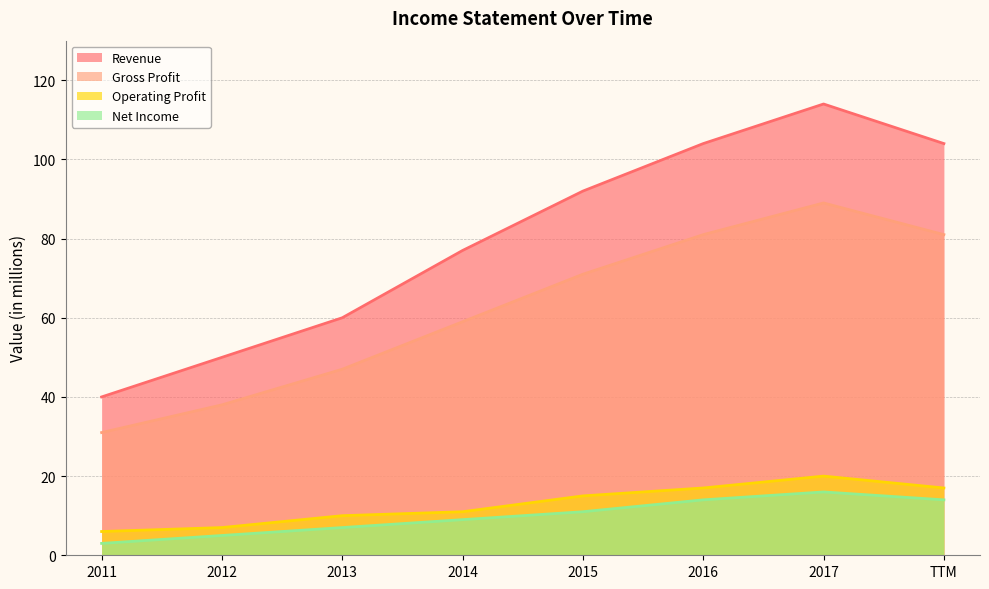

What is the difference between the maximum and minimum values in the Gross Profit series?

58